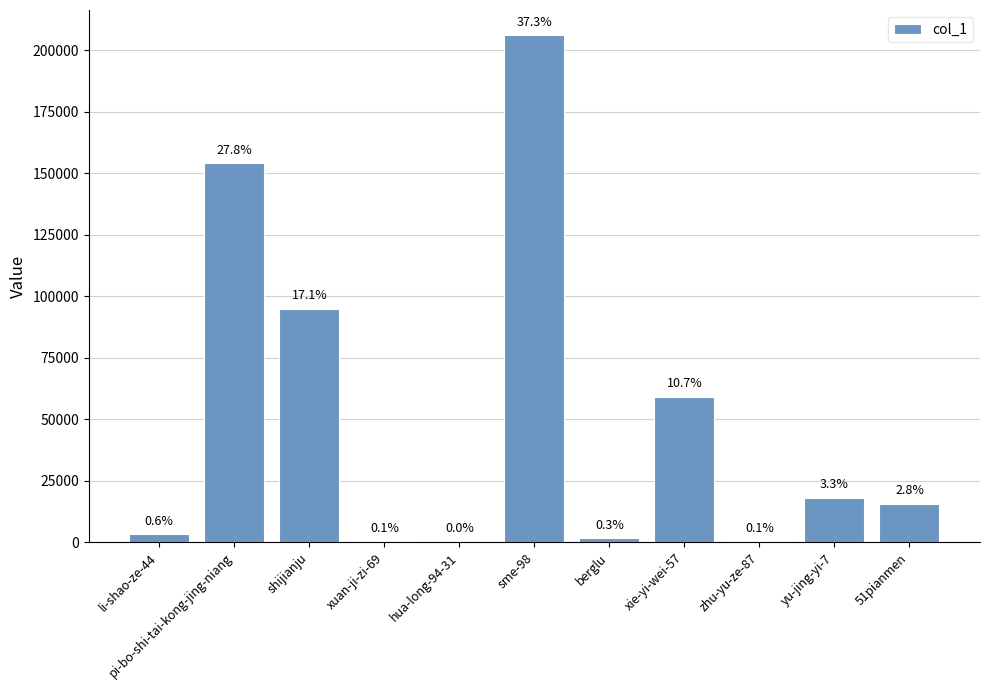

Reading left to right, transcribe all the data shown in this chart.

li-shao-ze-44=3145	pi-bo-shi-tai-kong-jing-niang=154010	shijianju=94816	xuan-ji-zi-69=361	hua-long-94-31=74	sme-98=206126	berglu=1532	xie-yi-wei-57=59054	zhu-yu-ze-87=360	yu-jing-yi-7=18136	51pianmen=15488